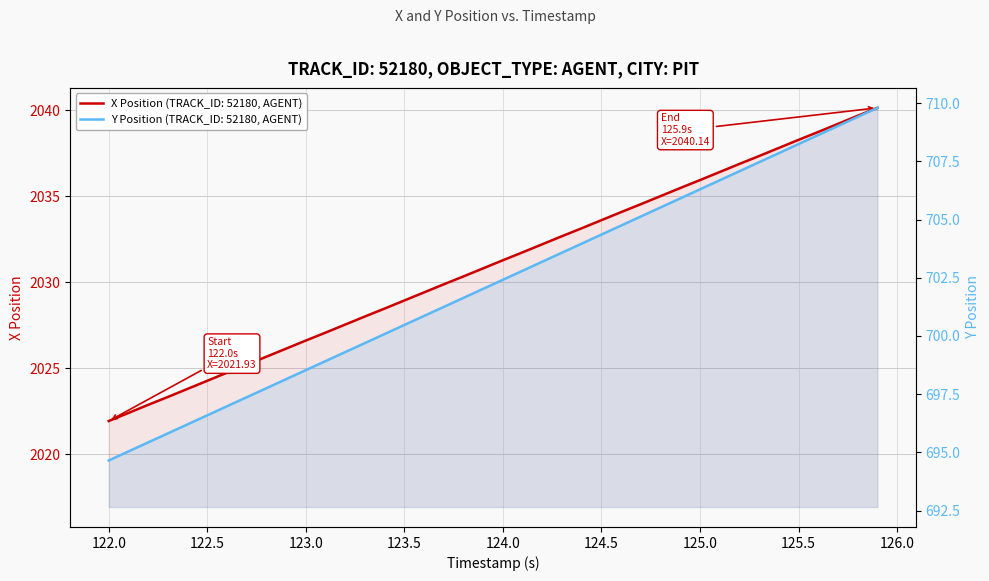

True or false: Y Position has more than 2 points higher than both neighbors.

False